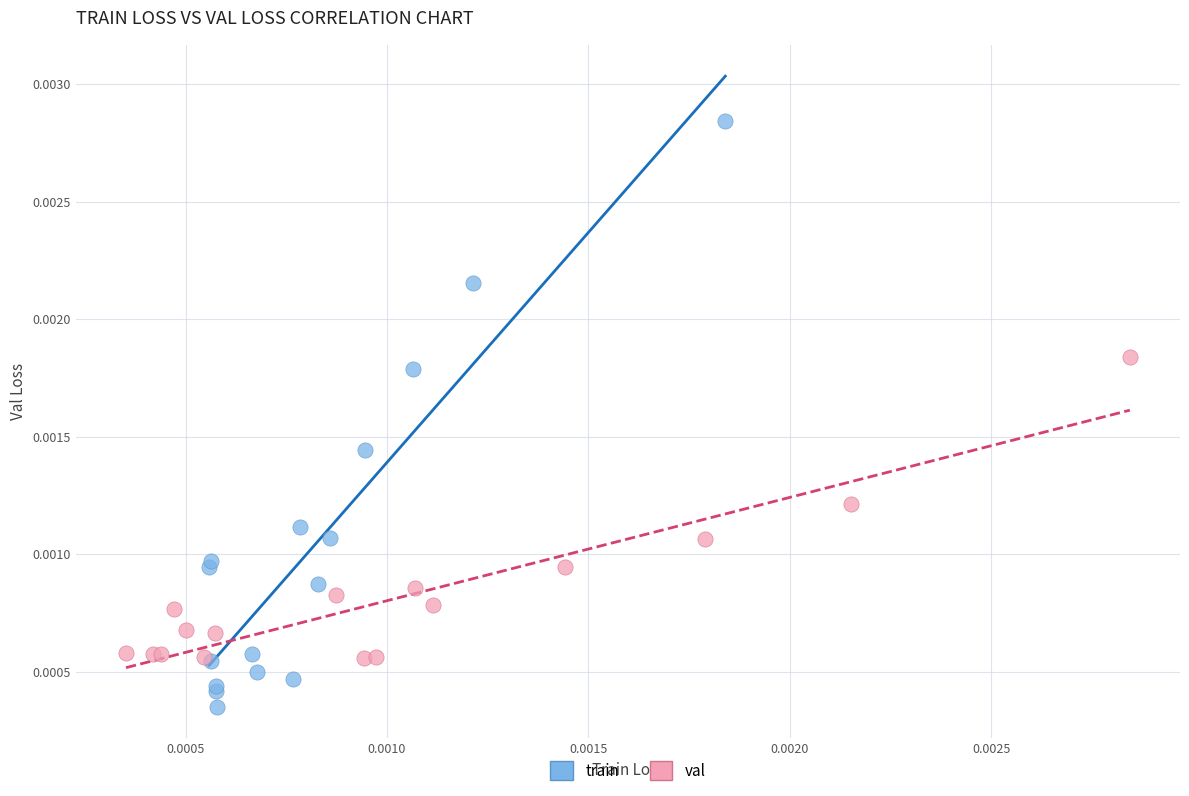

Which series contains the lowest Y value?

train